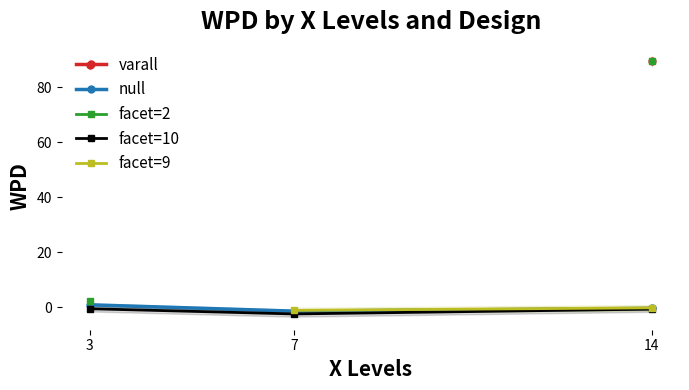

Which series has the largest range (max minus min)?

facet=2